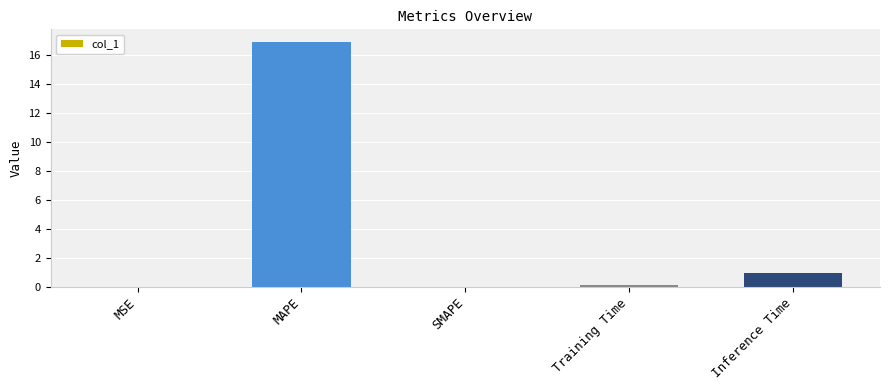

Which has a higher value, Inference Time or MSE?

Inference Time